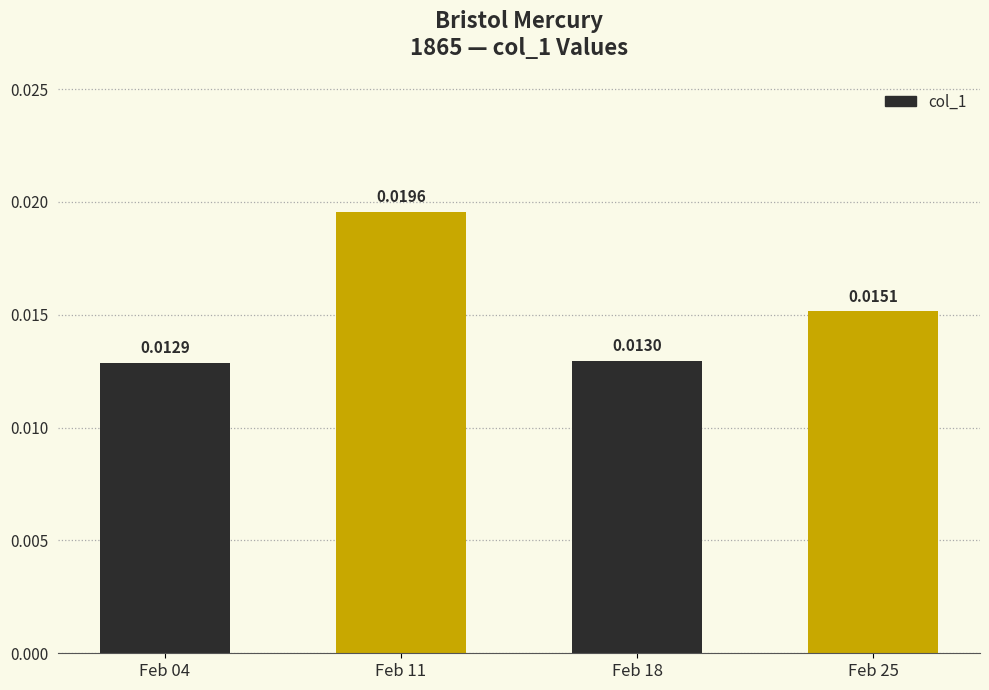

Rank the categories by value from highest to lowest.

Feb 11, Feb 25, Feb 18, Feb 04